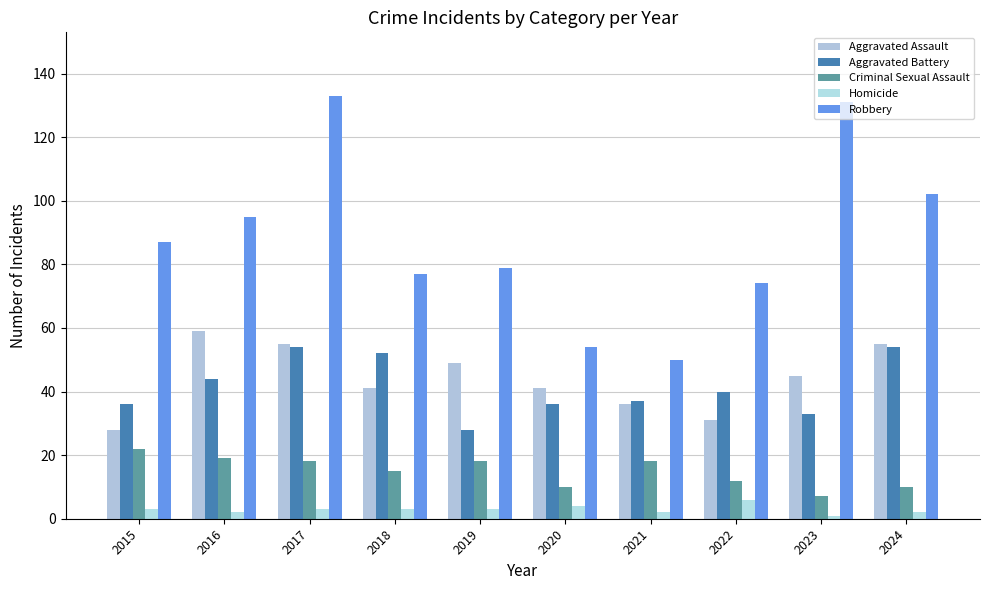

At how many categories does at least one series exceed 21?

10